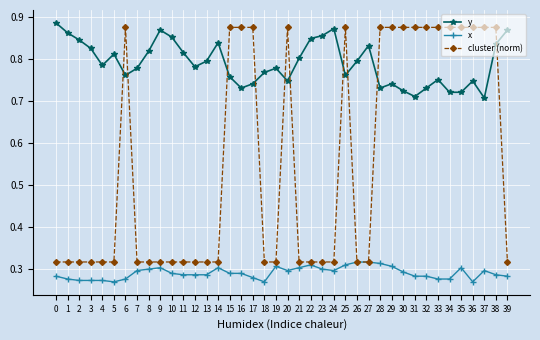

How many data points does each series have?

40